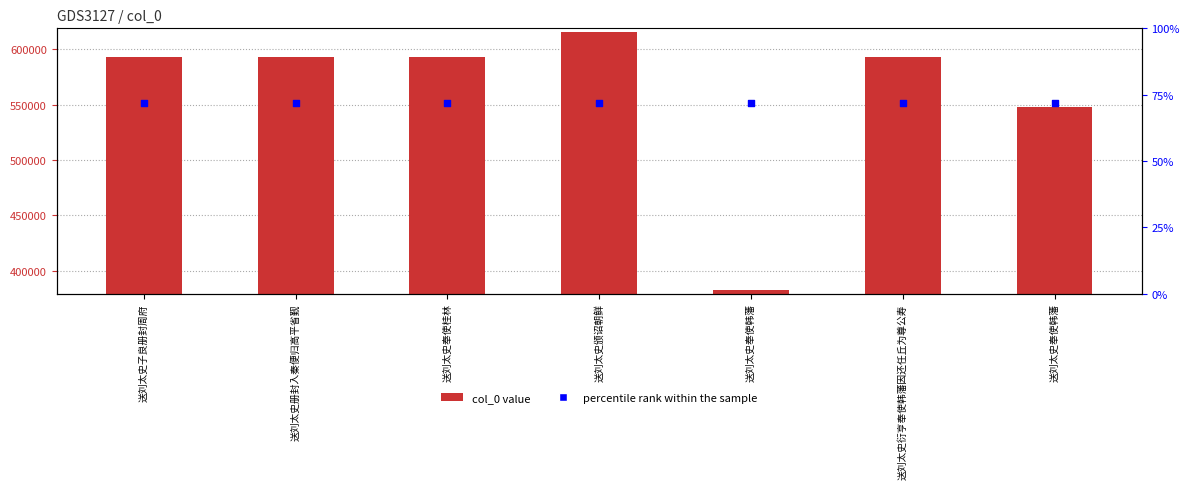

Is the value of col_0 at 送刘太史衍亨奉使韩藩因还任丘为尊公寿 greater than the value of percentile rank within the sample at 送刘太史奉使桂林?

Yes